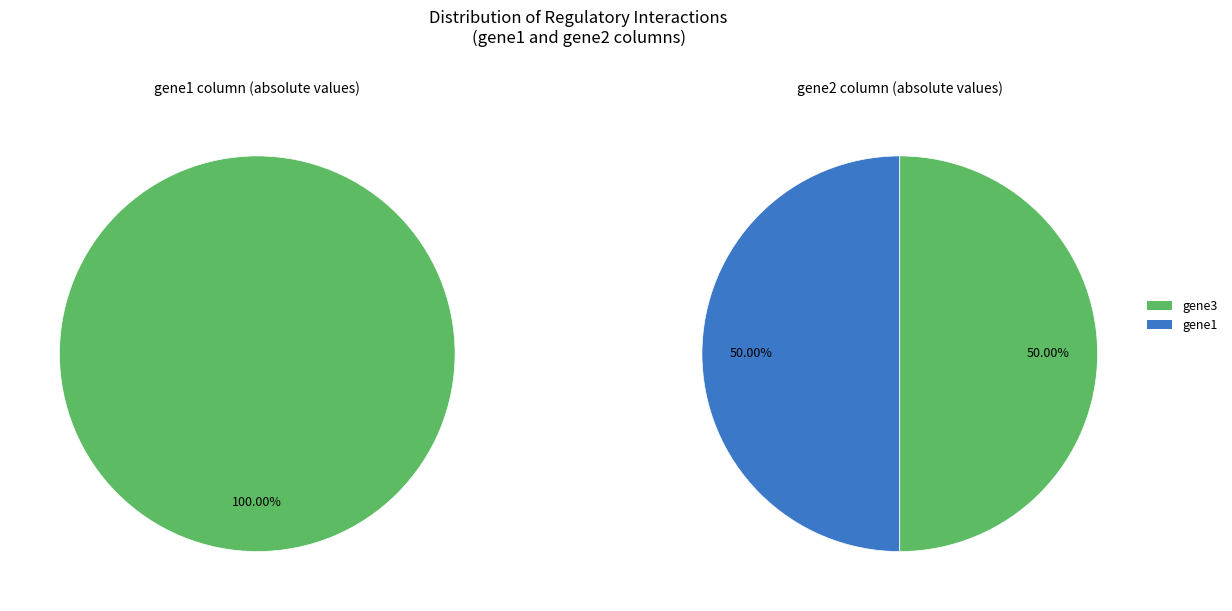

How many slices are in this pie chart?

2